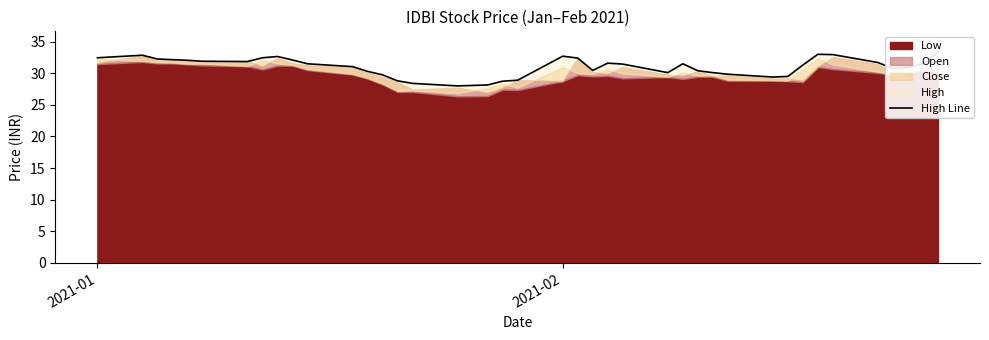

What is the sum of all values?

1241.2